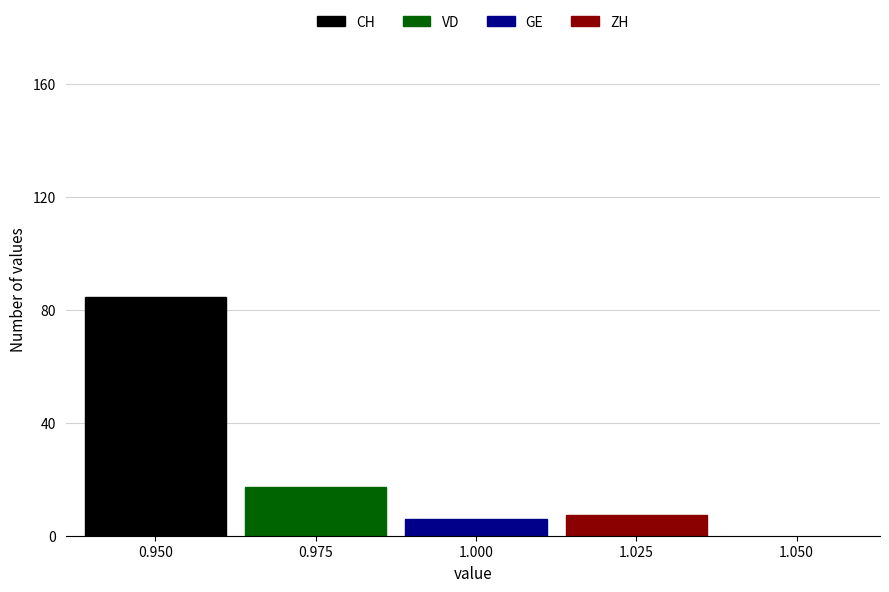

Which series has the largest range (max minus min)?

CH